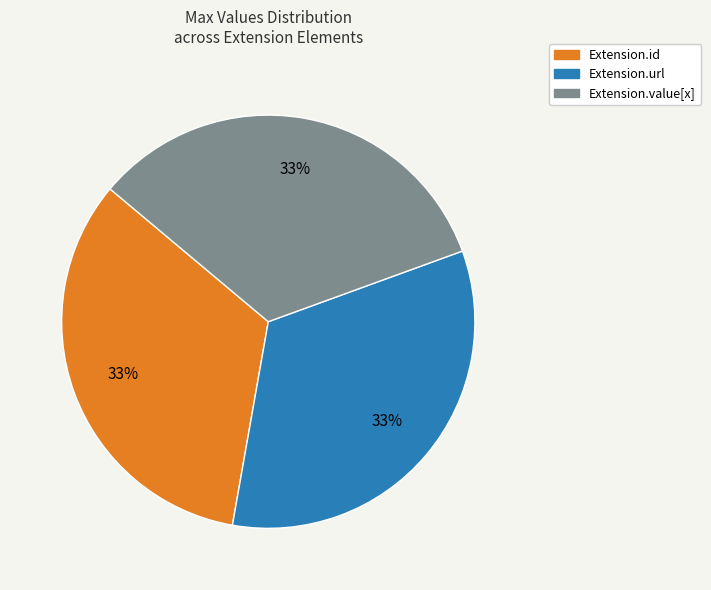

To the nearest percent, what is the average slice percentage?

33%